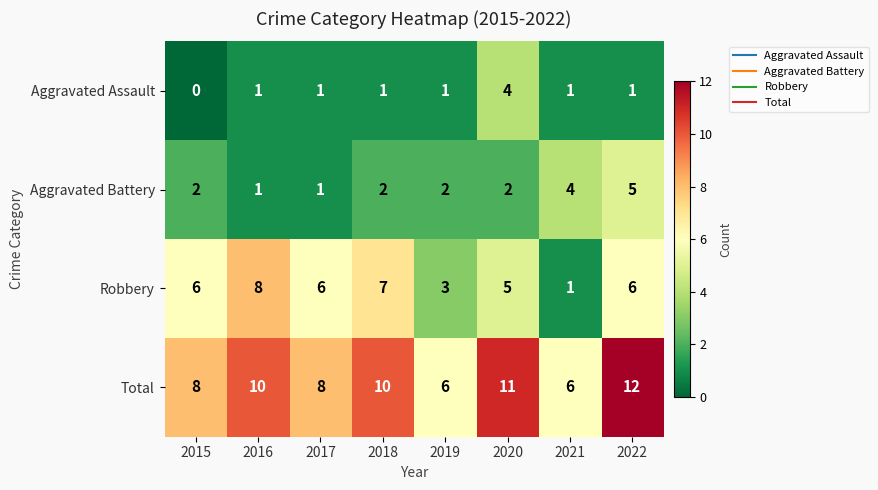

At 2022, list the series in order from smallest to largest.

Aggravated Assault, Aggravated Battery, Robbery, Total